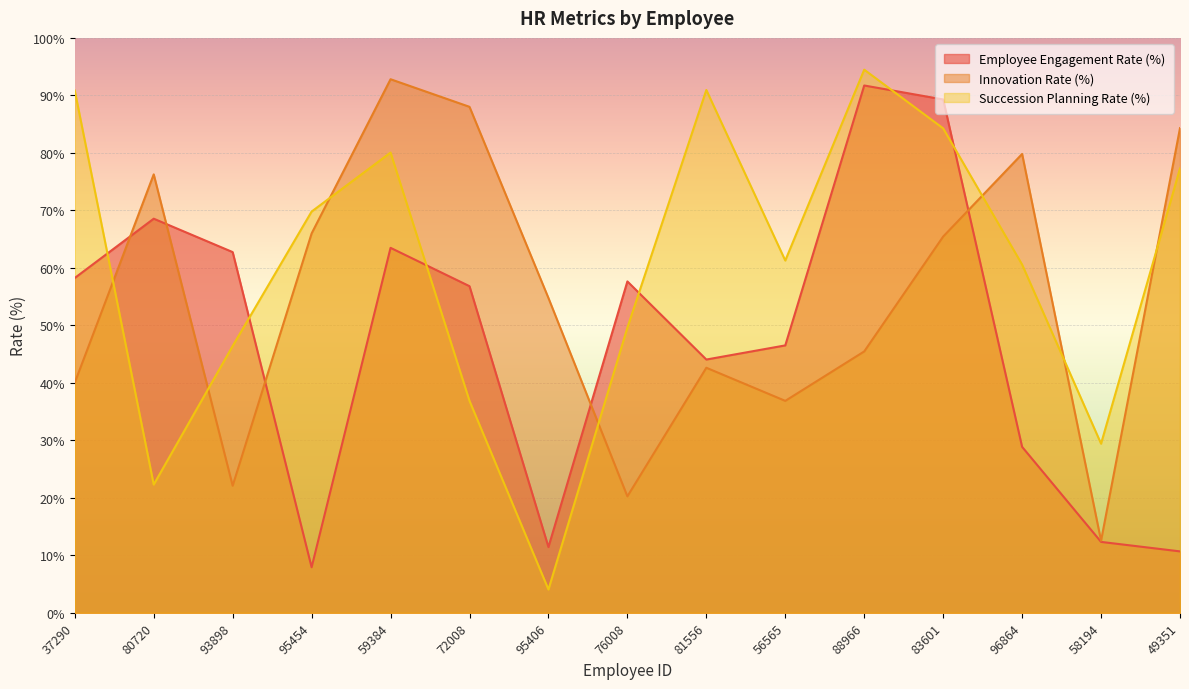

Count the number of categories in the chart.

15